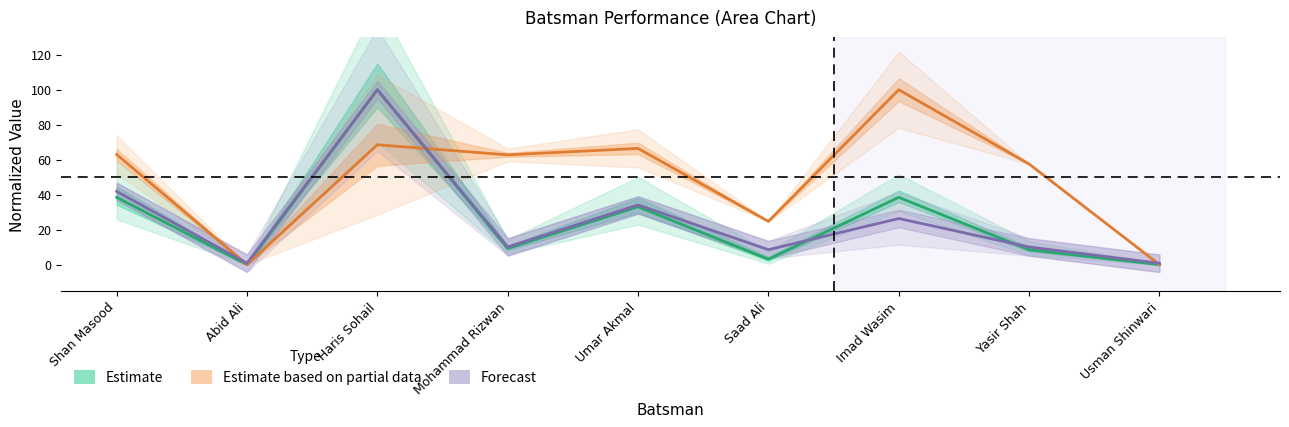

What is the label of the 6th point from the right?

Mohammad Rizwan